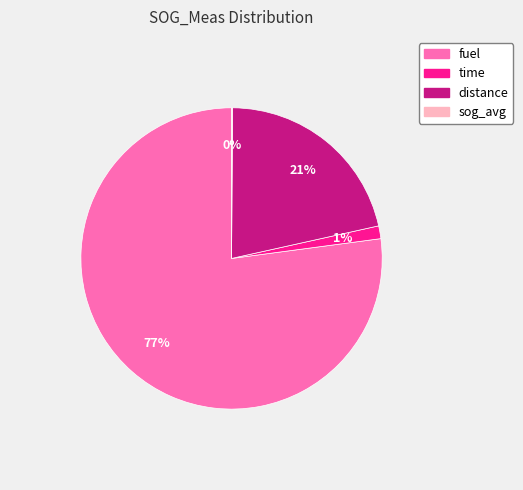

True or false: time accounts for 1% of the total.

True